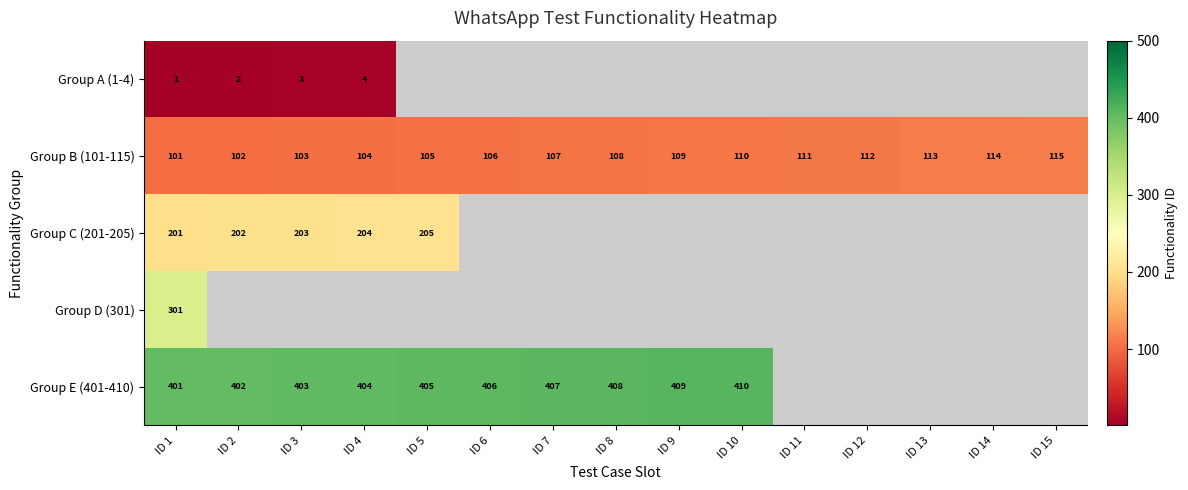

Rank the series at ID 1 from lowest to highest value.

Group A (1-4), Group B (101-115), Group C (201-205), Group D (301), Group E (401-410)